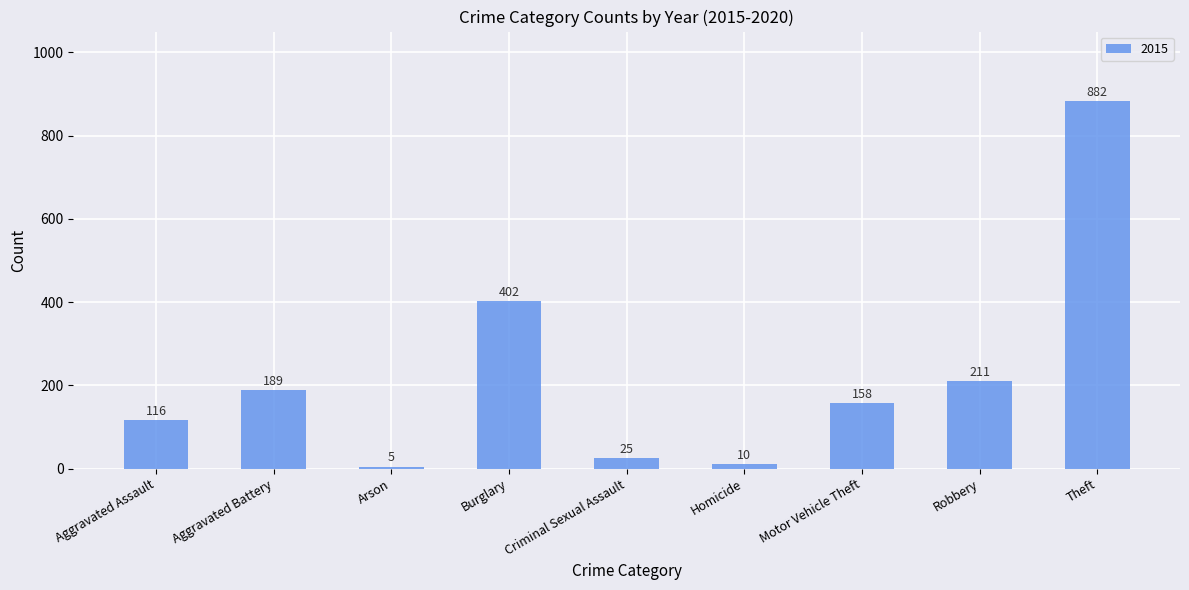

Count the number of categories in the chart.

9